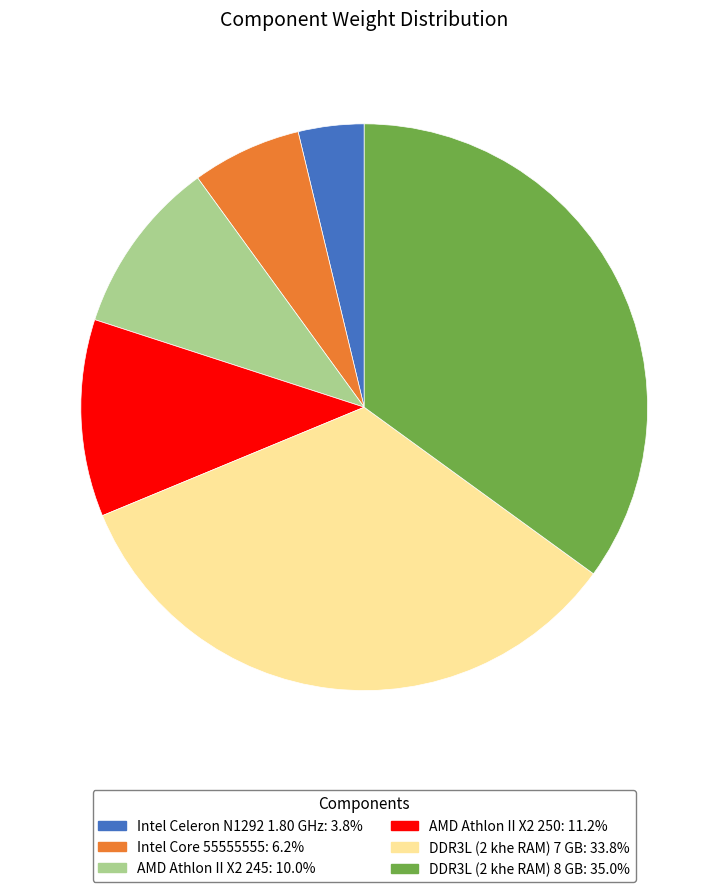

Count the number of slices in the pie.

6